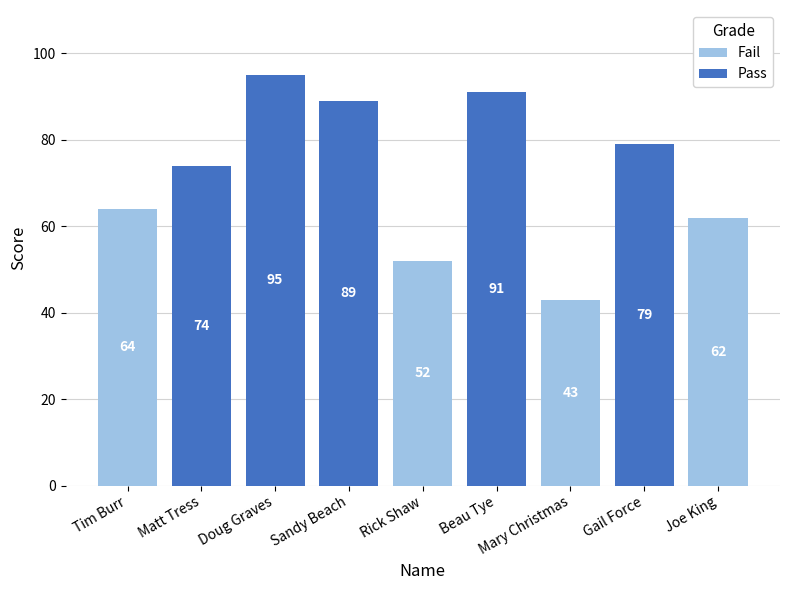

What is the approximate value of Fail at Tim Burr, to the nearest 10?

60